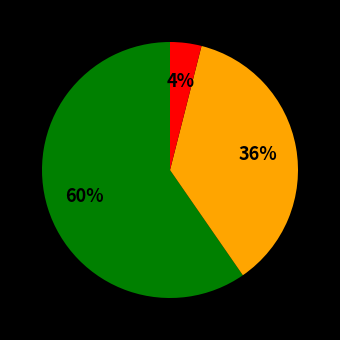

To the nearest percent, what is the average slice percentage?

33%